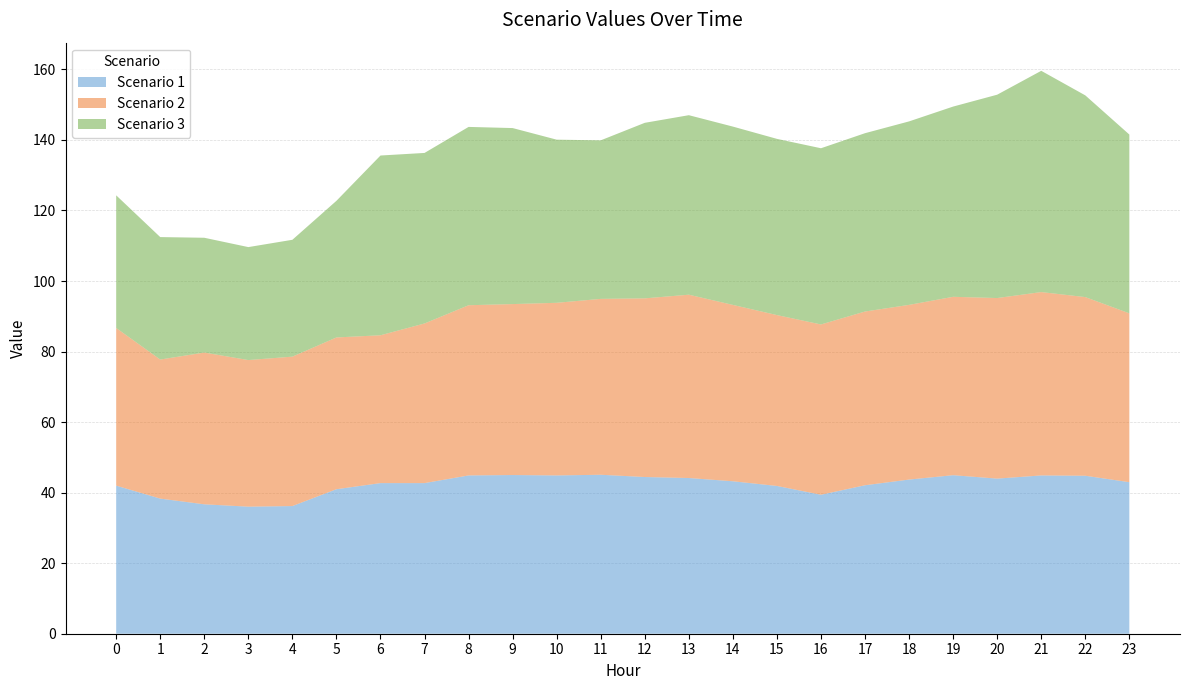

Reading left to right, extract all data points from this chart.

Scenario 1: 0=42.0	1=38.3	2=36.7	3=36.0	4=36.2	5=41.0	6=42.7	7=42.7	8=44.9	9=45.0	10=44.9	11=45.1	12=44.4	13=44.1	14=43.2	15=41.9	16=39.4	17=42.1	18=43.7	19=44.9	20=44.0	21=44.9	22=44.8	23=43.0
Scenario 2: 0=44.7	1=39.4	2=43.0	3=41.6	4=42.4	5=43.0	6=41.9	7=45.3	8=48.3	9=48.5	10=48.9	11=49.9	12=50.7	13=52.0	14=50.0	15=48.5	16=48.3	17=49.3	18=49.5	19=50.6	20=51.2	21=52.0	22=50.7	23=47.9
Scenario 3: 0=37.6	1=34.7	2=32.5	3=32.0	4=33.1	5=38.7	6=51.0	7=48.3	8=50.6	9=49.9	10=46.3	11=44.9	12=49.8	13=50.9	14=50.6	15=50.0	16=50.0	17=50.6	18=52.0	19=53.9	20=57.7	21=62.7	22=57.2	23=50.7